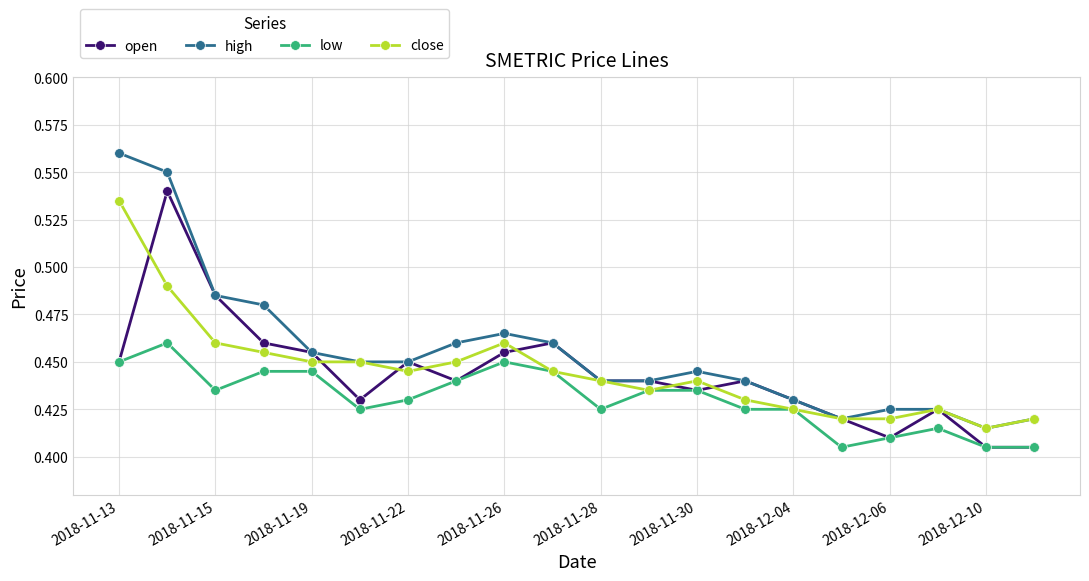

Which series has the widest spread of values?

high